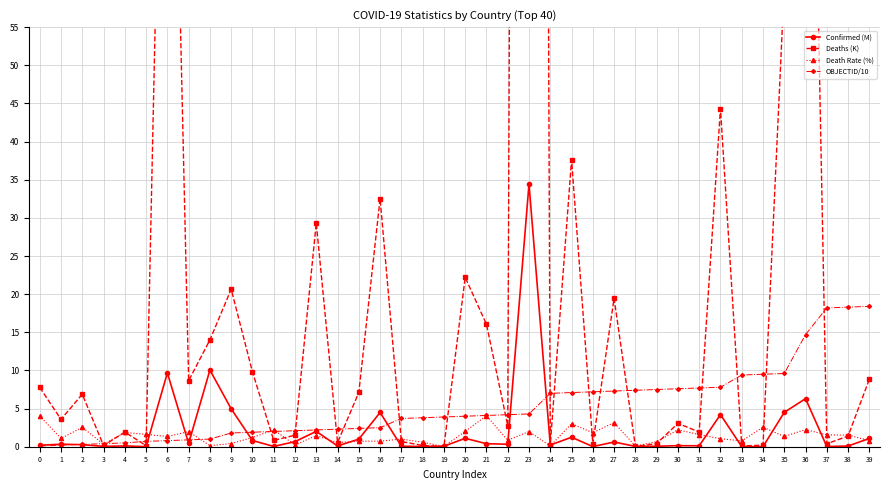

What is the sum of the Confirmed (M) values at 31 and 1?

0.5